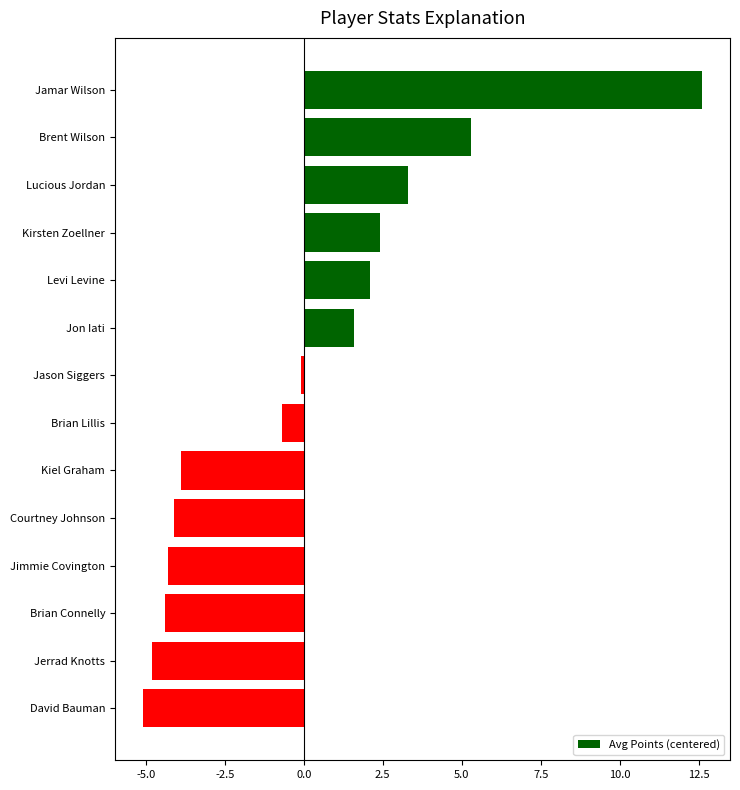

Reading top to bottom, transcribe all the data shown in this chart.

12.6	5.3	3.3	2.4	2.1	1.6	-0.1	-0.7	-3.9	-4.1	-4.3	-4.4	-4.8	-5.1